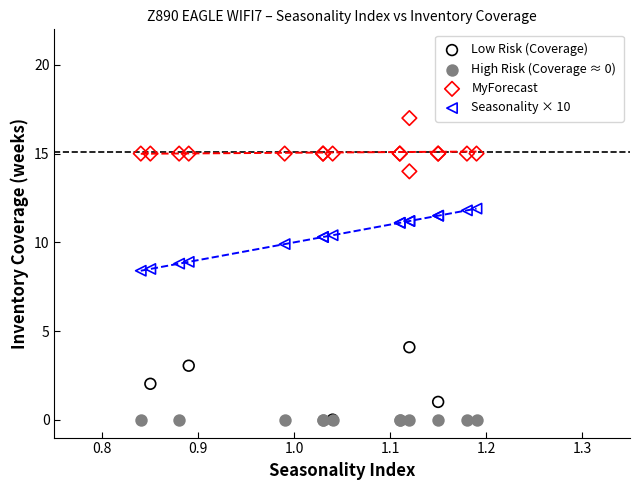

Which series contains the highest Y value?

MyForecast